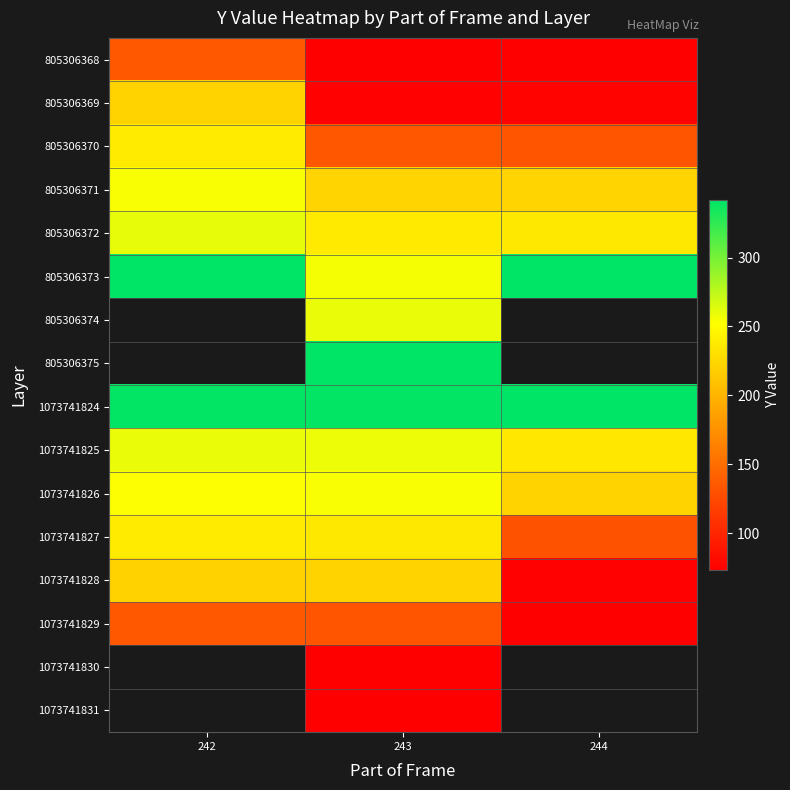

At which category does the chart reach its minimum across all series?

244